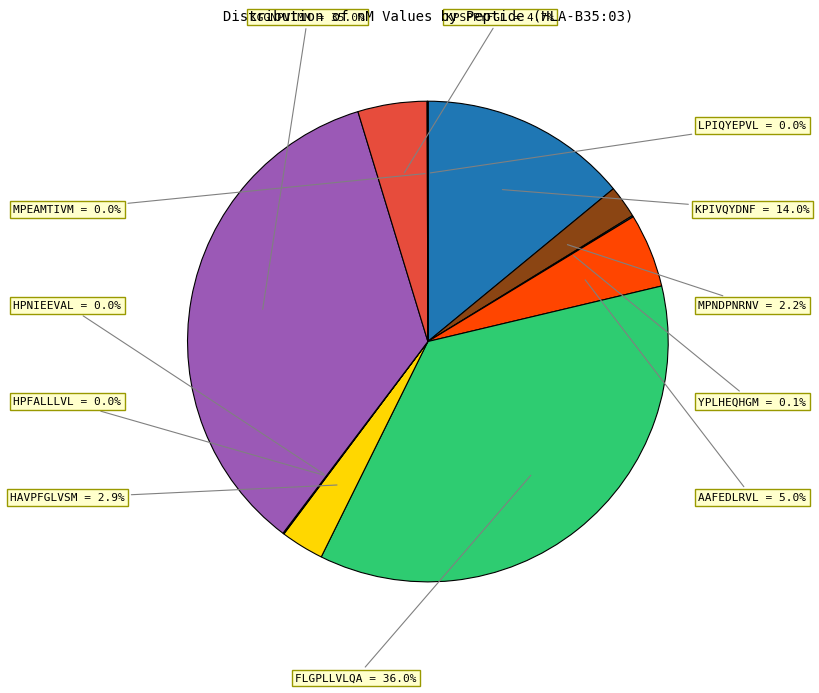

To the nearest percent, what is the average slice percentage?

8%